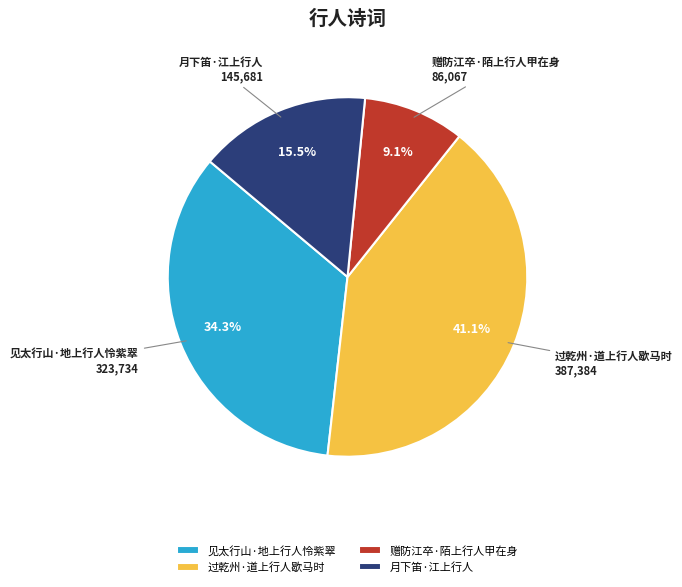

To the nearest percent, what is the difference between the 赠防江卒·陌上行人甲在身 and 月下笛·江上行人 slice percentages?

6%